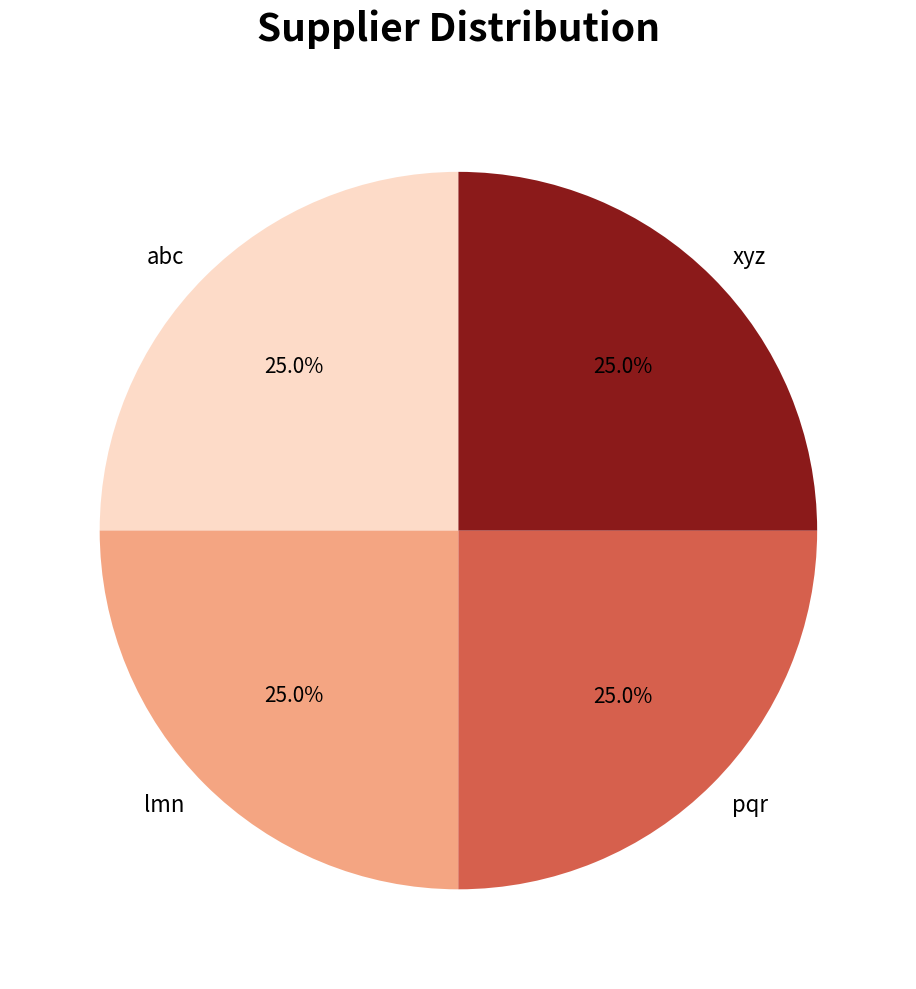

To the nearest percent, what percentage of the pie is xyz?

25%